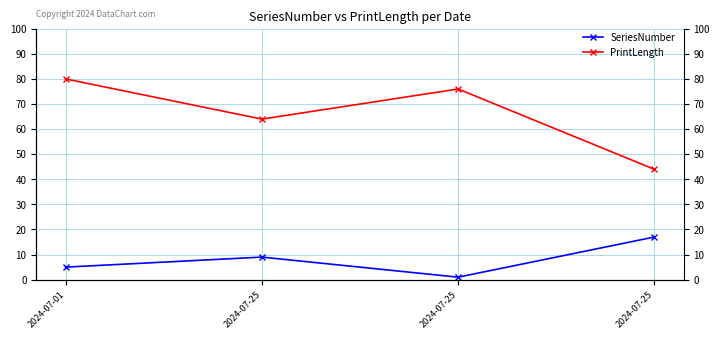

What is the value of the SeriesNumber point at the 3rd from the left?

9